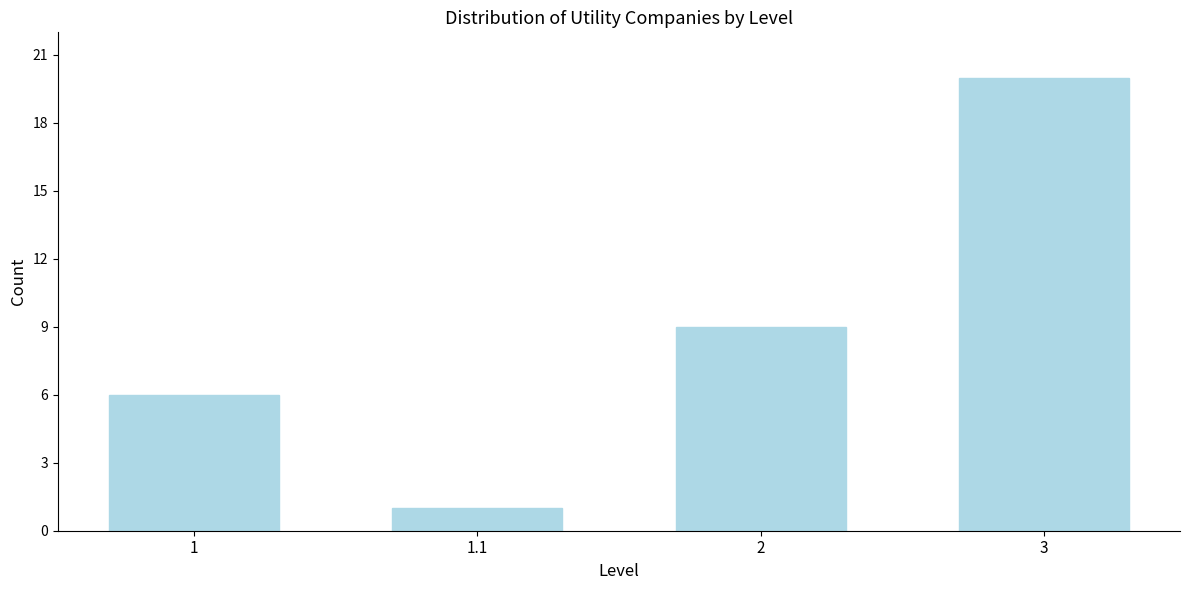

Reading left to right, transcribe all the data shown in this chart.

6	1	9	20